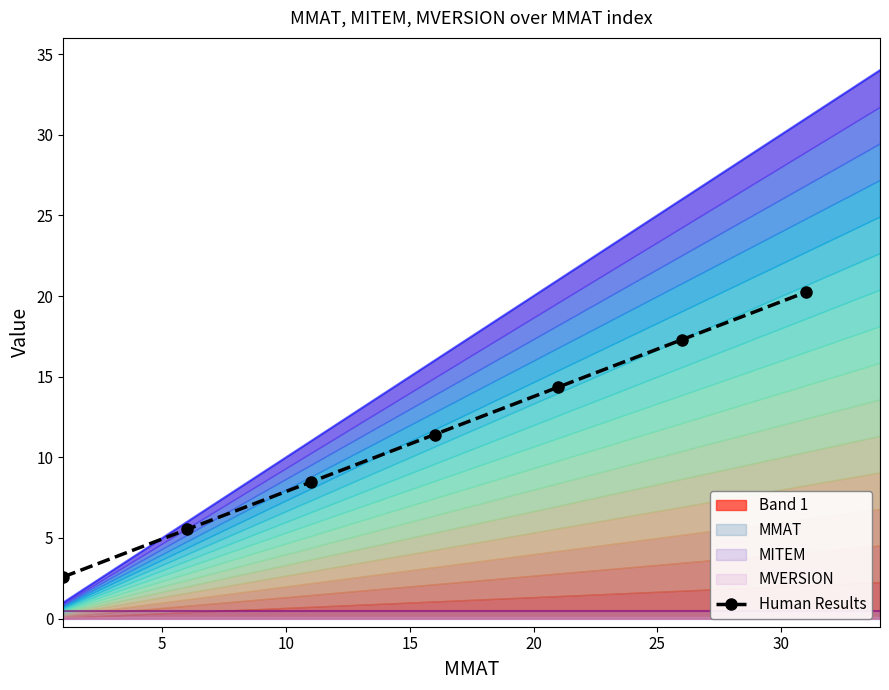

True or false: Human Results has more than 1 interior local peaks.

False